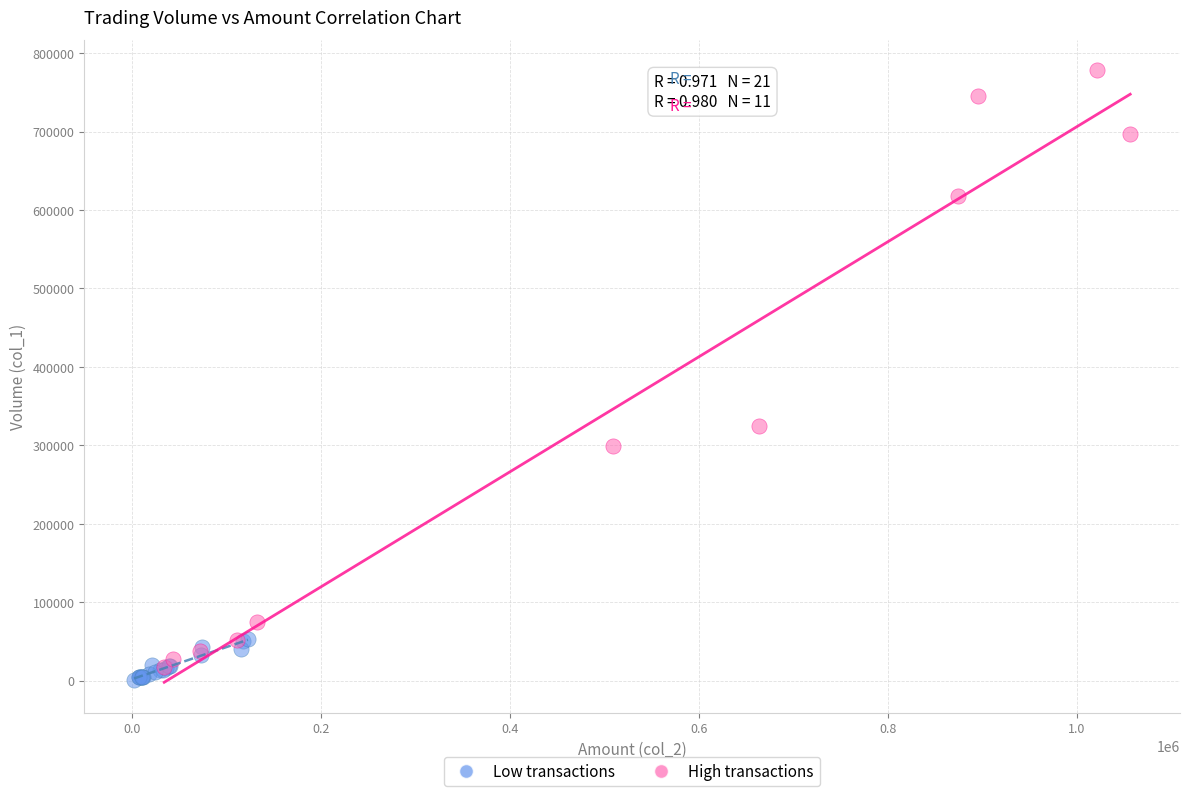

Which series contains the highest Y value?

High transactions